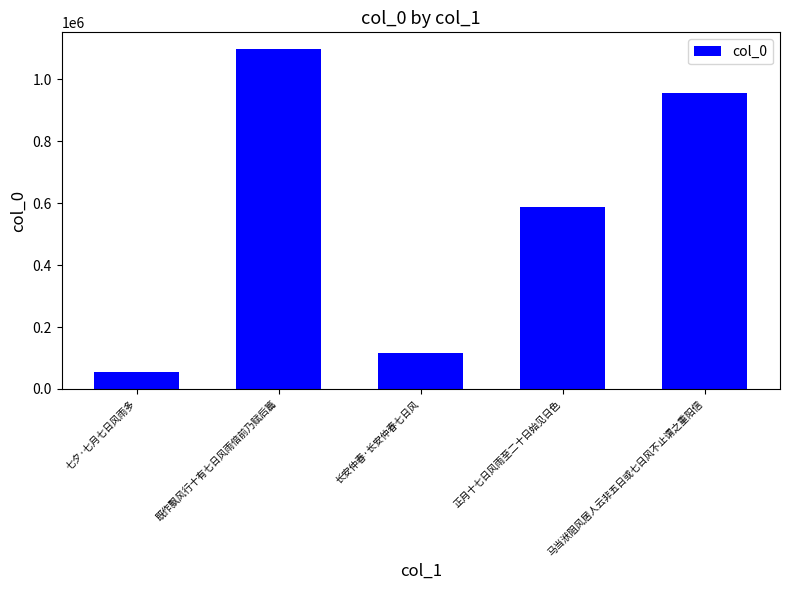

At which label does the data first exceed 586374?

既作飘风行十有七日风雨倍前乃赋后篇